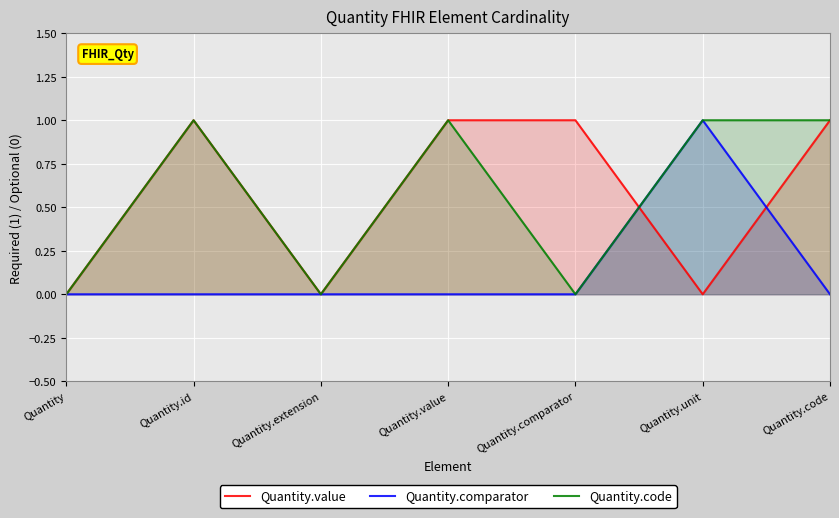

What is the sum of all Quantity.comparator values?

1